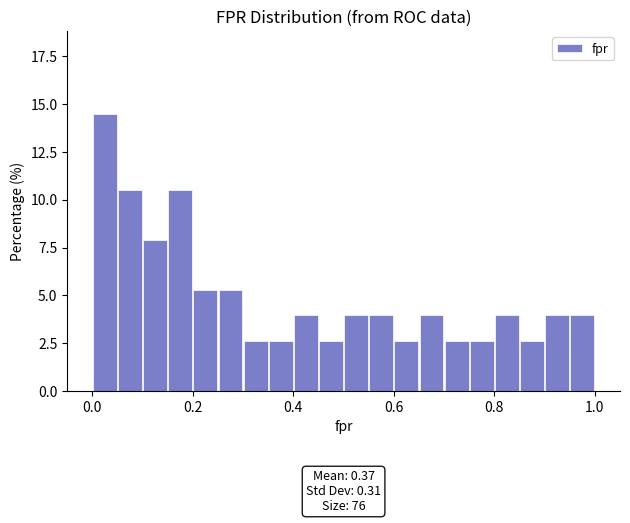

Read against the x-axis, roughly where is the centre of the tallest bar?

0.02